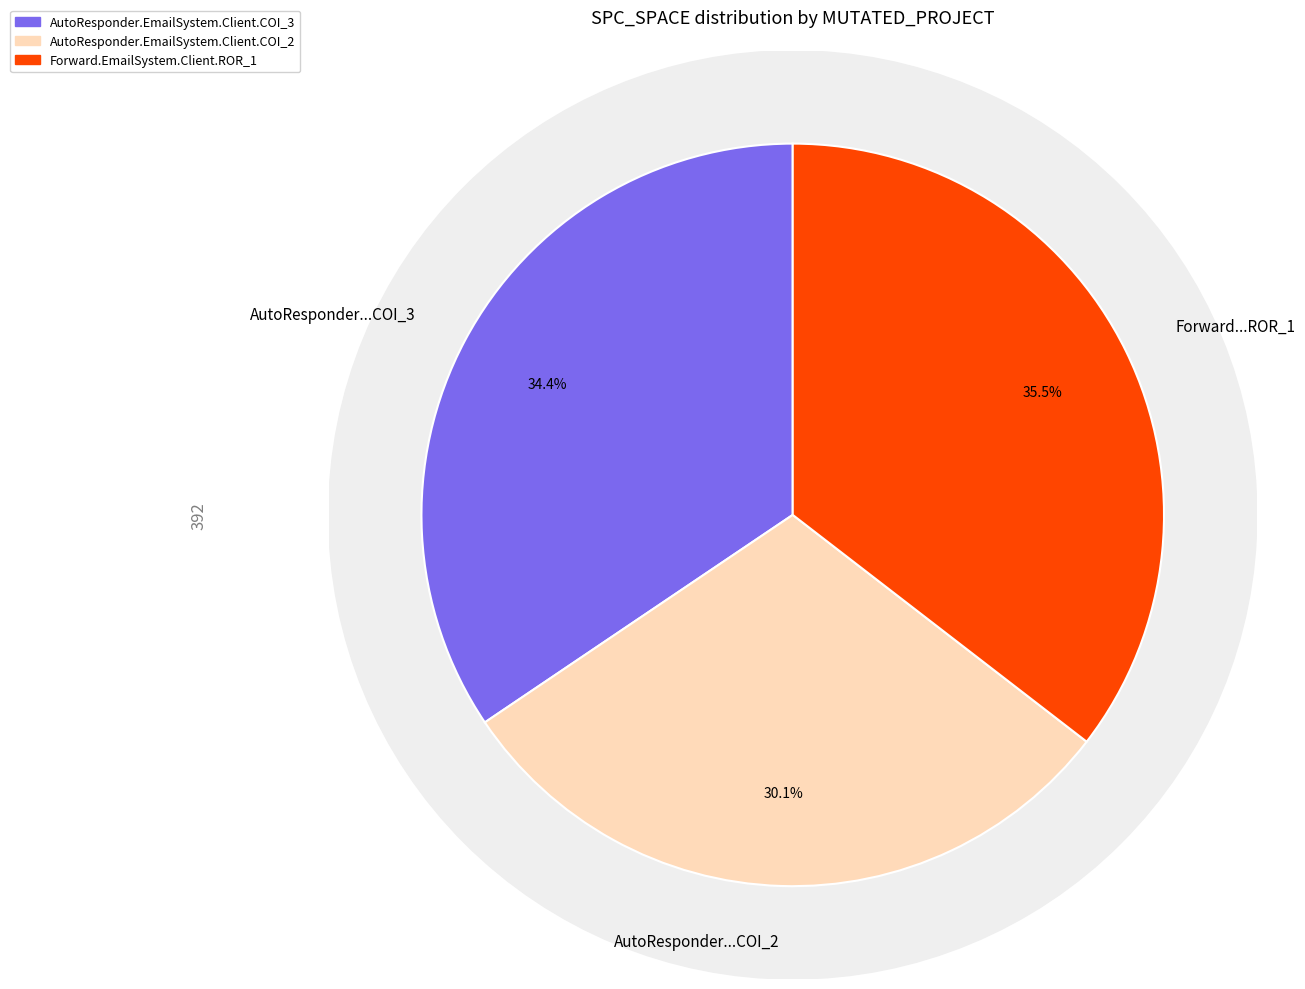

What is the ratio of the value at AutoResponder.EmailSystem.Client.COI_3 to the value at AutoResponder.EmailSystem.Client.COI_2?

1.1